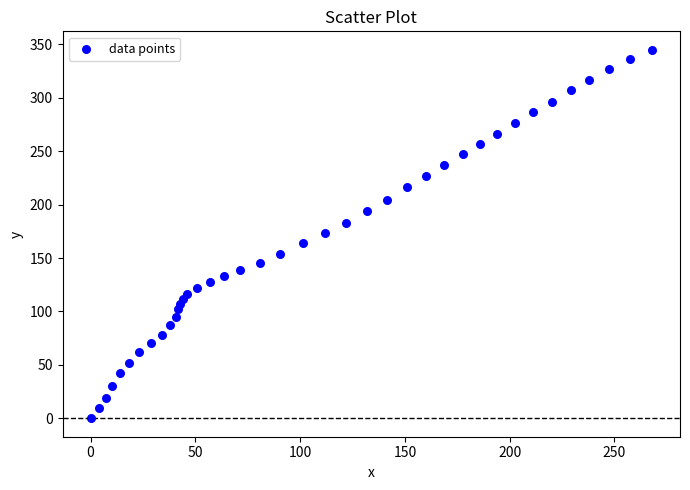

What is the range of X values (max minus min)?

267.9